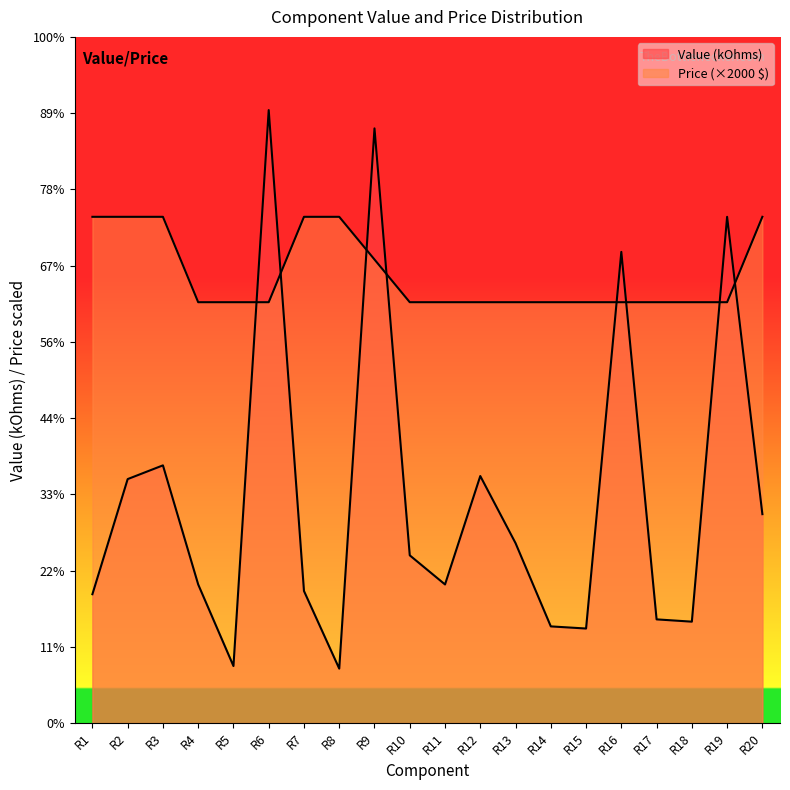

True or false: Value (kOhms) has a value of 137.0 at R20.

True